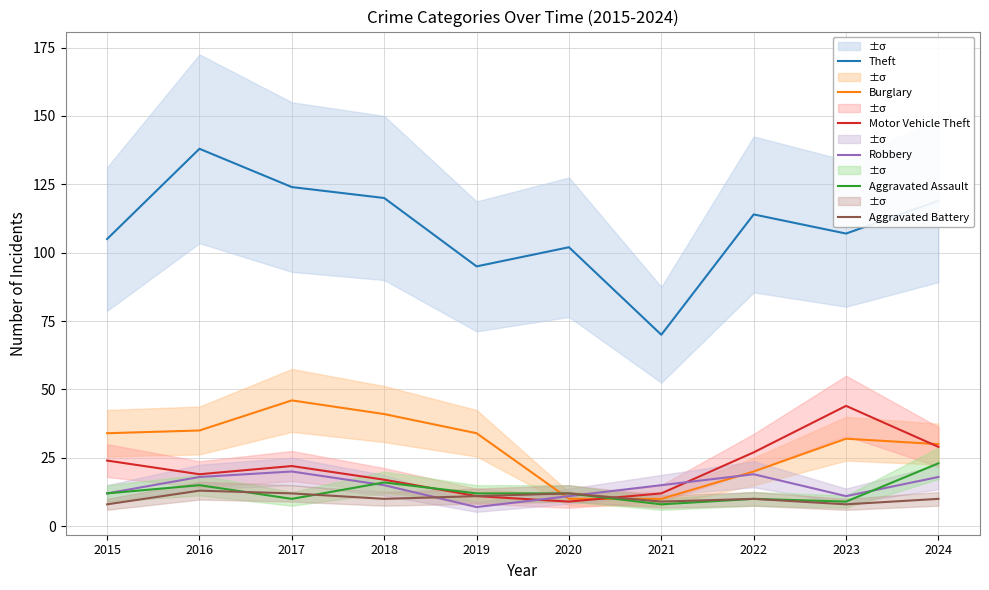

What is the smallest value displayed?

7